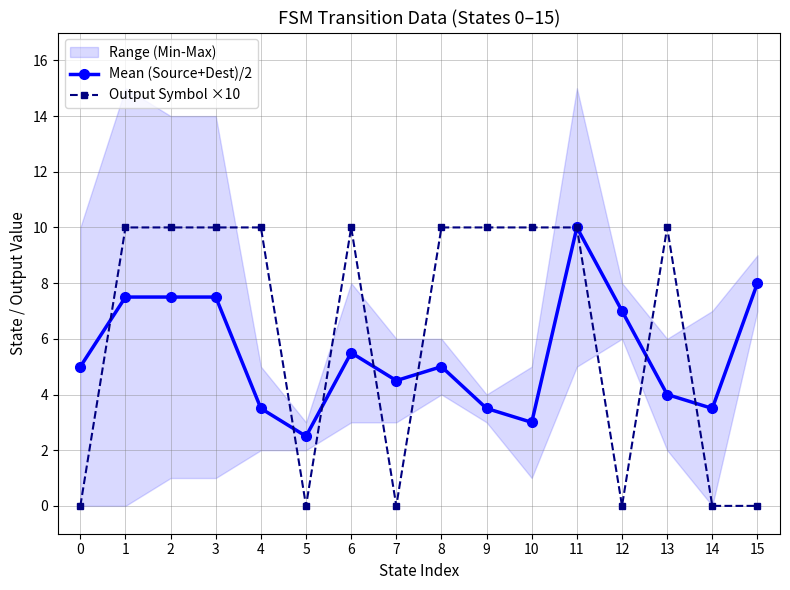

The value of Output Symbol ×10 at 3 is 15.4. True or false?

False